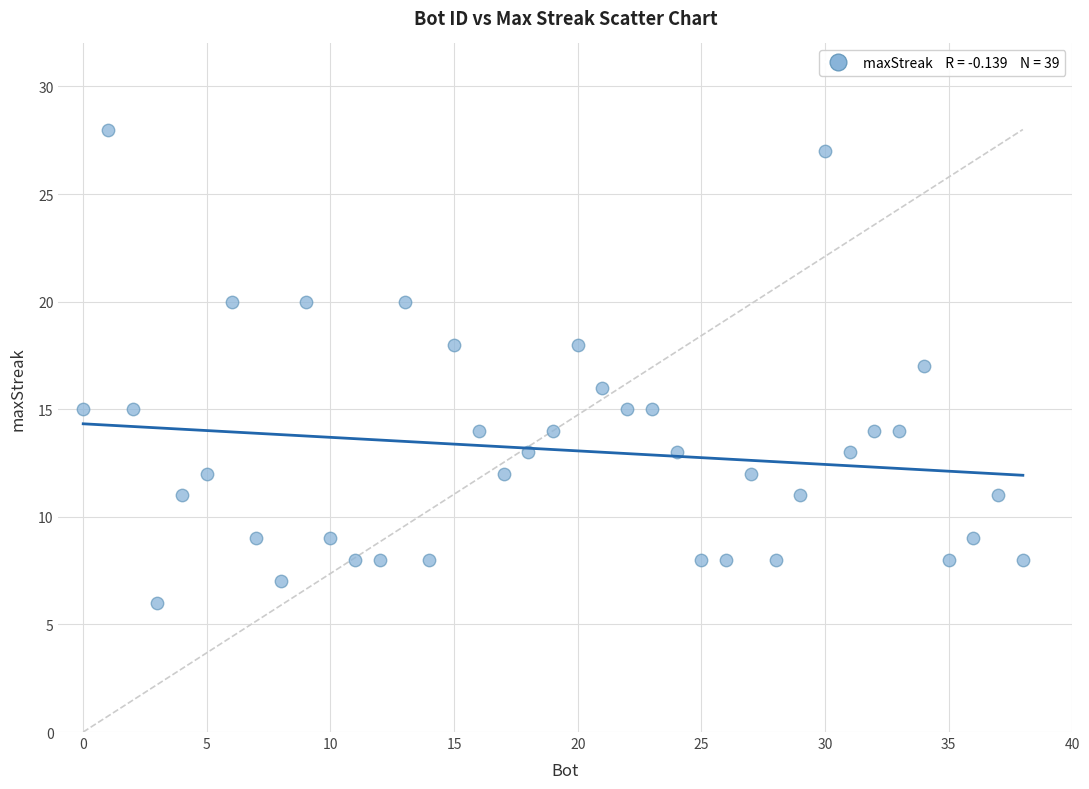

What is the range of X values (max minus min)?

38